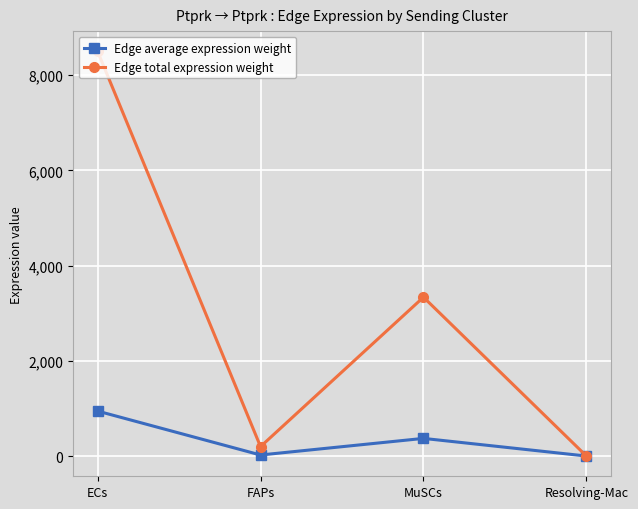

What are all the series names shown in the legend?

Edge average expression weight, Edge total expression weight